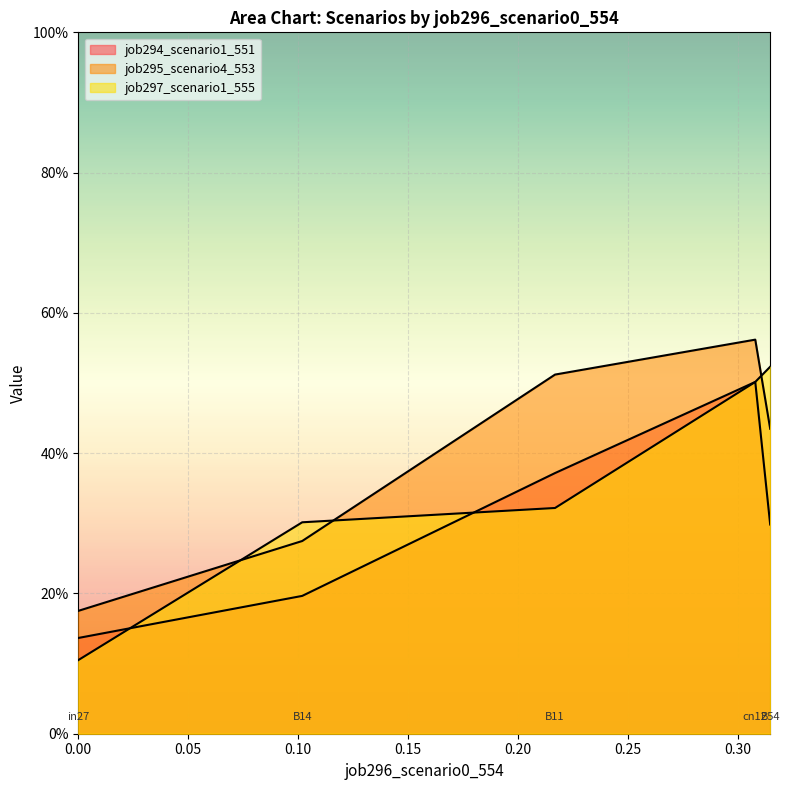

True or false: job297_scenario1_555 and job295_scenario4_553 cross at least once.

True